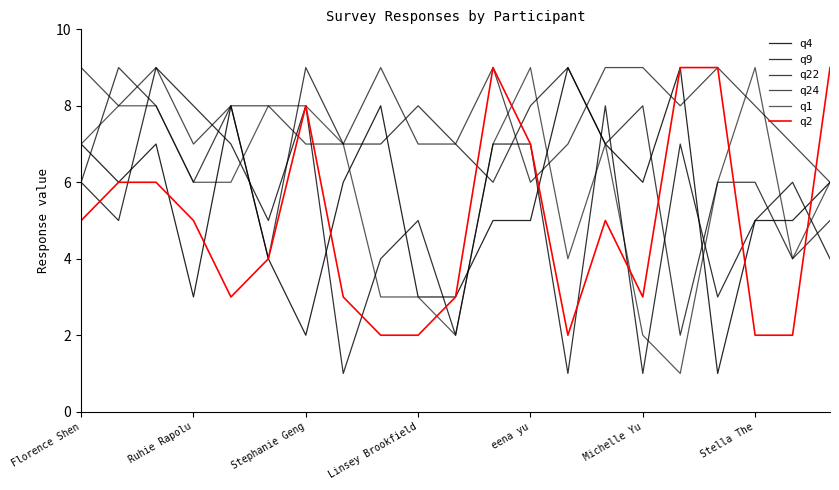

Reading left to right, what are all the values shown in this chart?

q4: 7	6	7	3	8	4	2	6	8	3	3	5	5	9	7	6	9	1	5	5	6
q9: 6	5	9	8	7	5	8	1	4	5	2	7	7	1	8	1	7	3	5	6	4
q22: 6	9	8	6	8	4	9	7	7	8	7	6	8	9	7	8	2	6	6	4	5
q24: 9	8	9	7	8	8	7	7	9	7	7	9	6	7	9	9	8	9	8	7	6
q1: 7	8	8	6	6	8	8	7	3	3	2	7	9	4	7	2	1	6	9	4	6
q2: 5	6	6	5	3	4	8	3	2	2	3	9	7	2	5	3	9	9	2	2	9